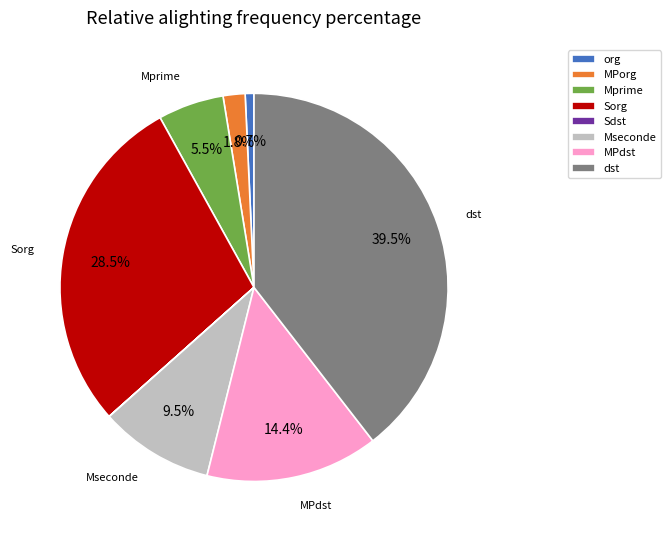

What is the largest slice in the pie chart?

dst